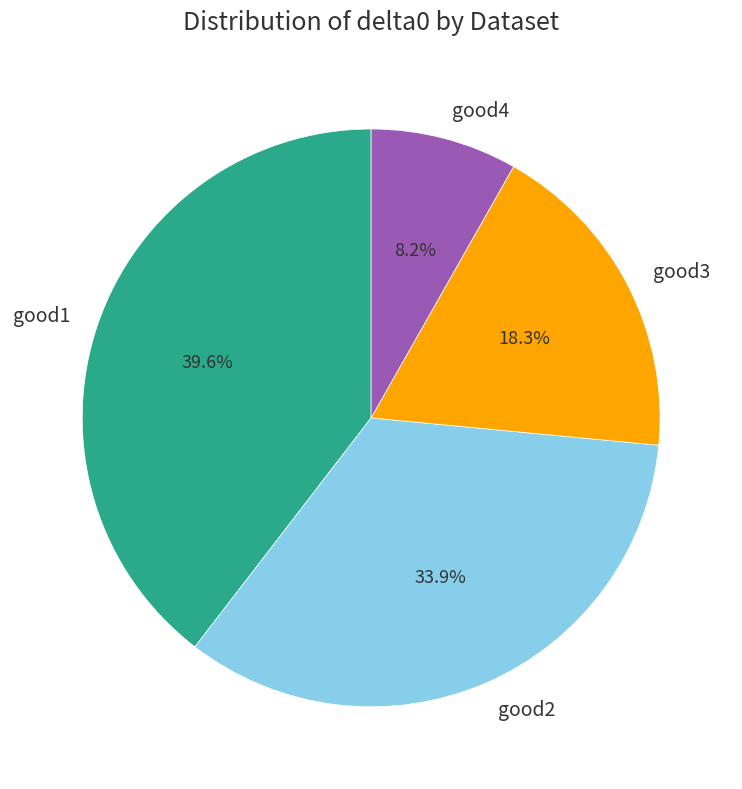

Is there any slice that represents more than half of the pie?

No